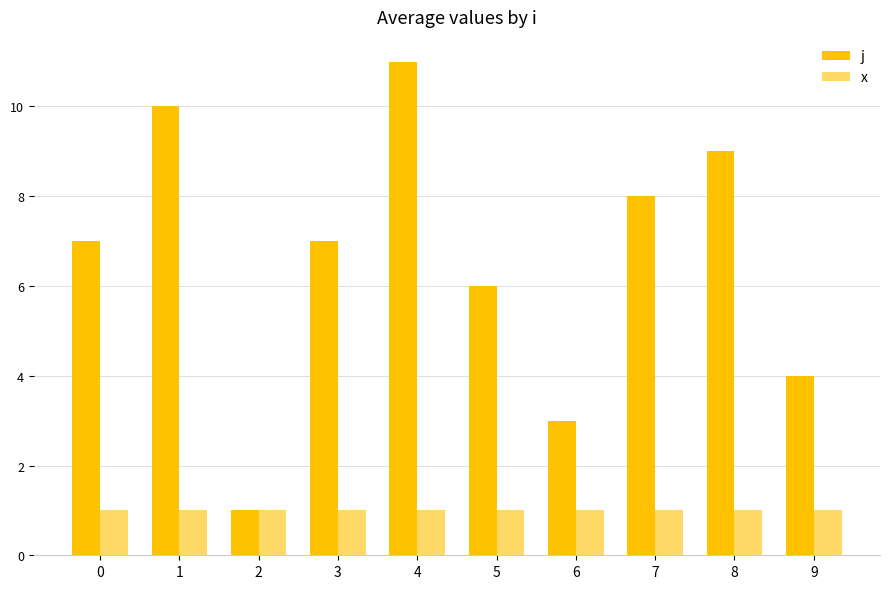

What is the value of the x bar at the 8th from the left?

1.0